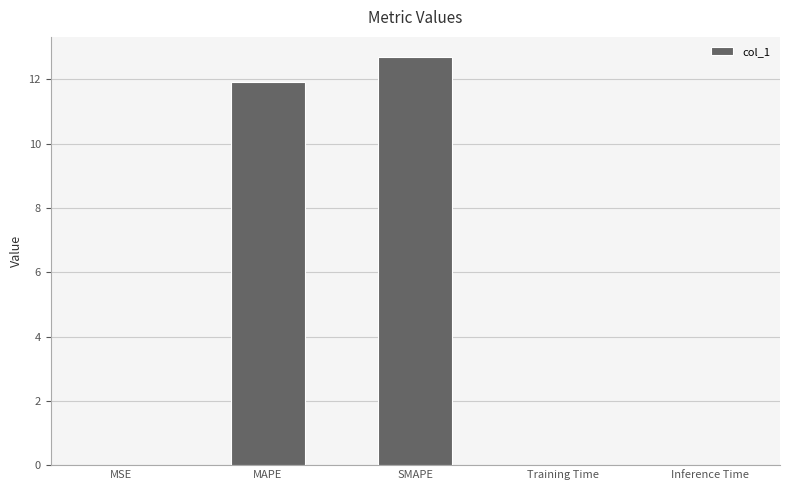

Does the chart contain stacked bars?

No